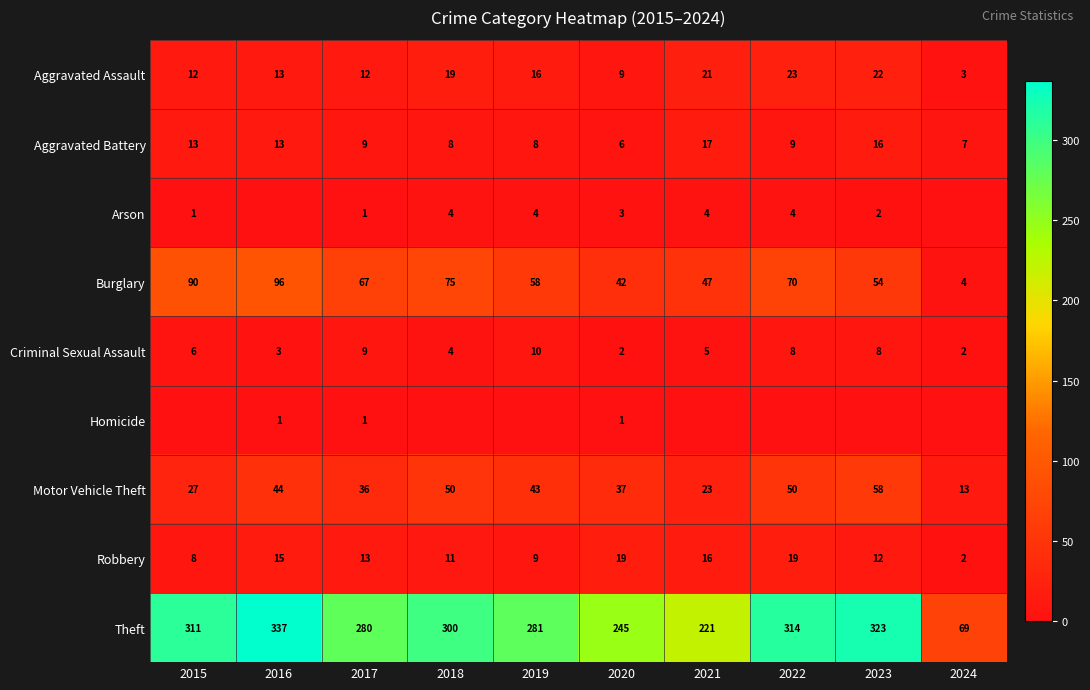

Which category has the lowest value in the Burglary series?

2024